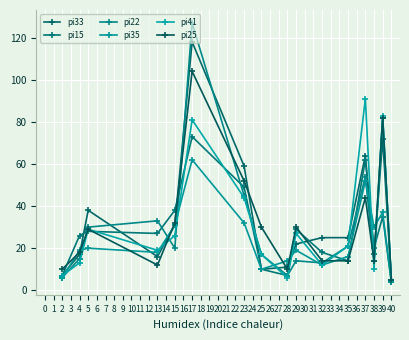

True or false: pi33 has more than 1 interior local peaks.

True